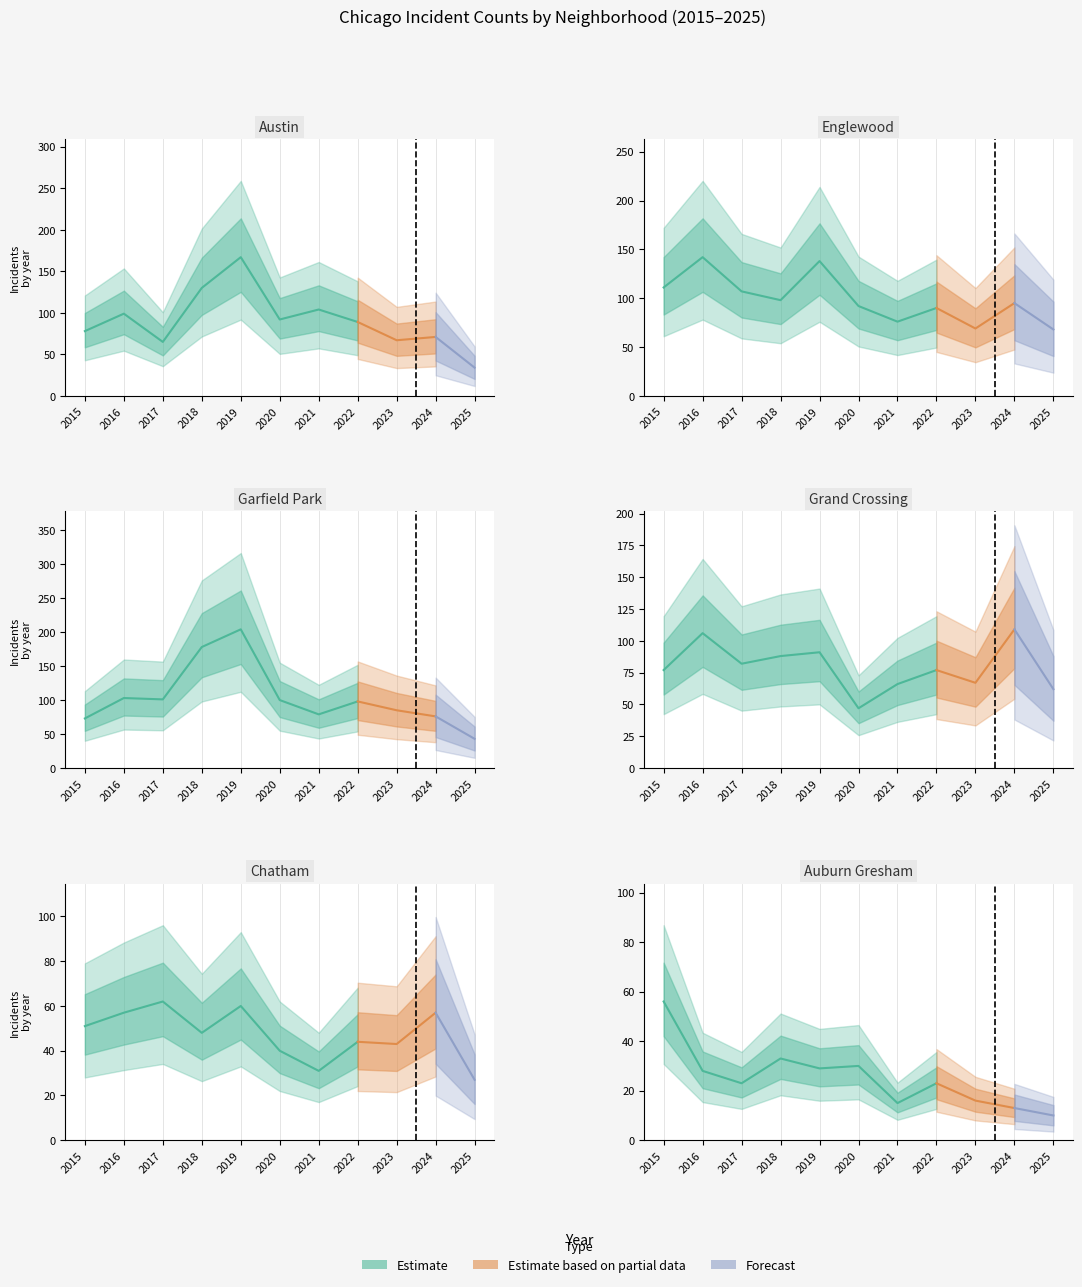

The Austin series shows 42 at 1. True or false?

False